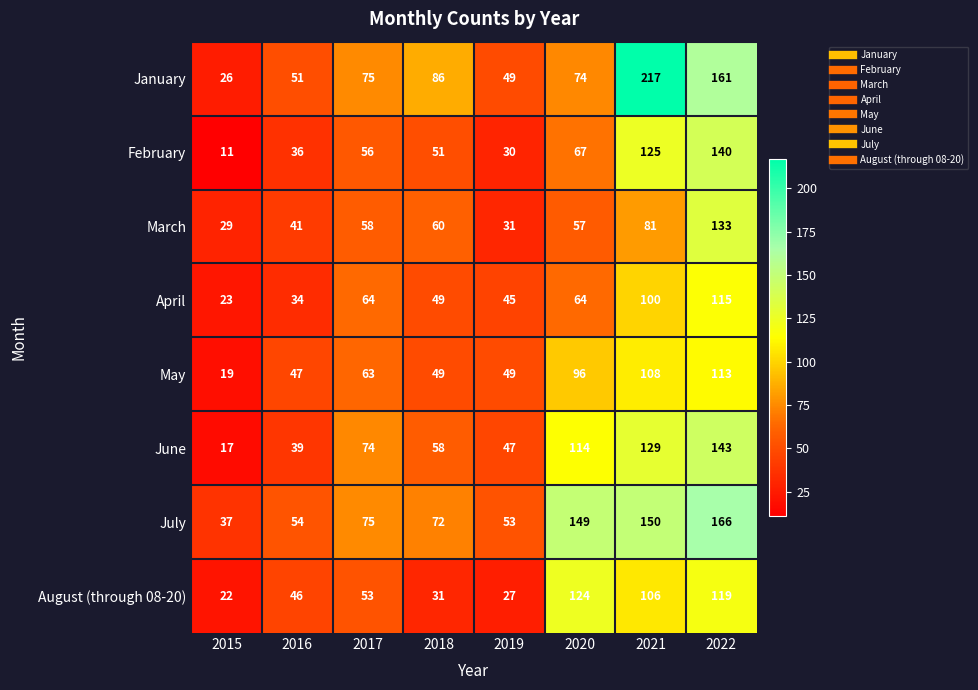

What is the smallest value displayed?

11